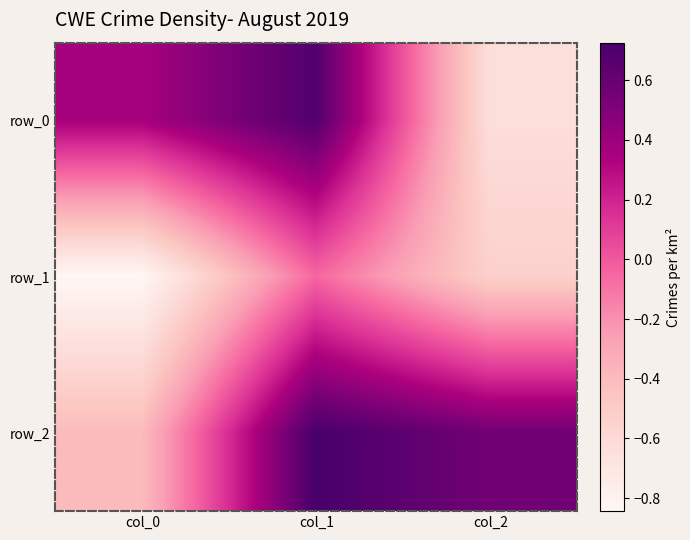

How many values in row_2 are below zero?

1